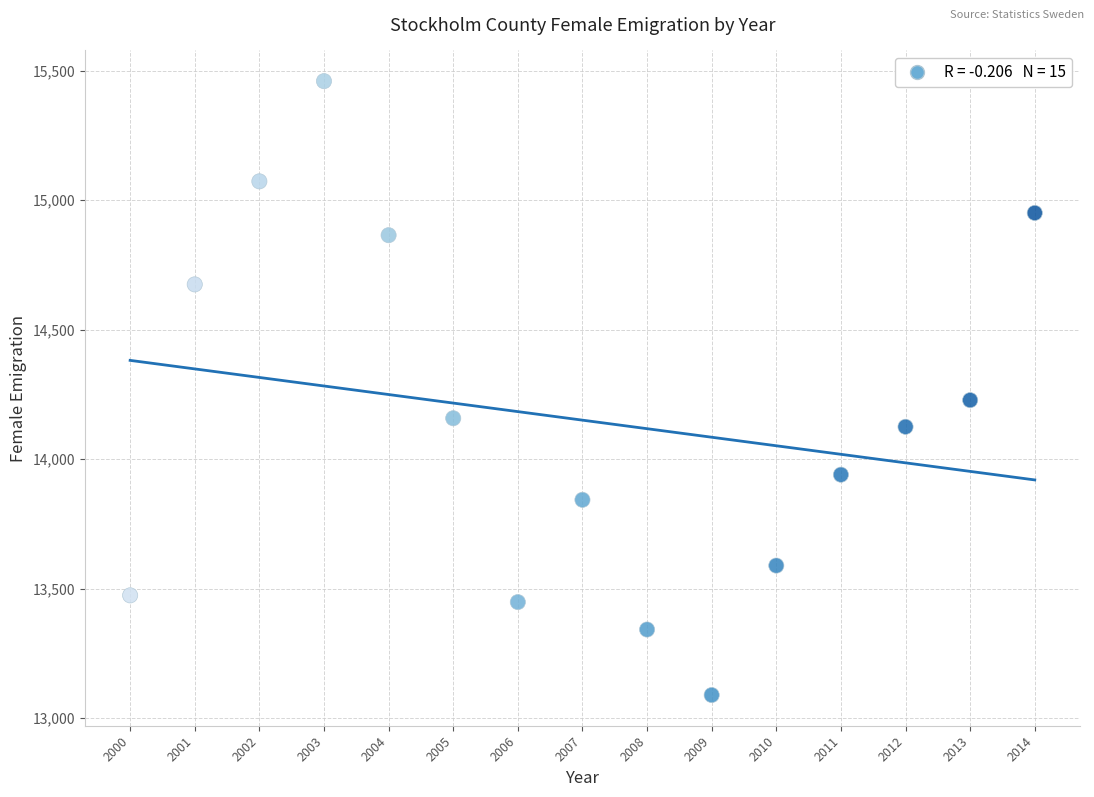

What Y value in the scatter plot is closest to 14274?

14228